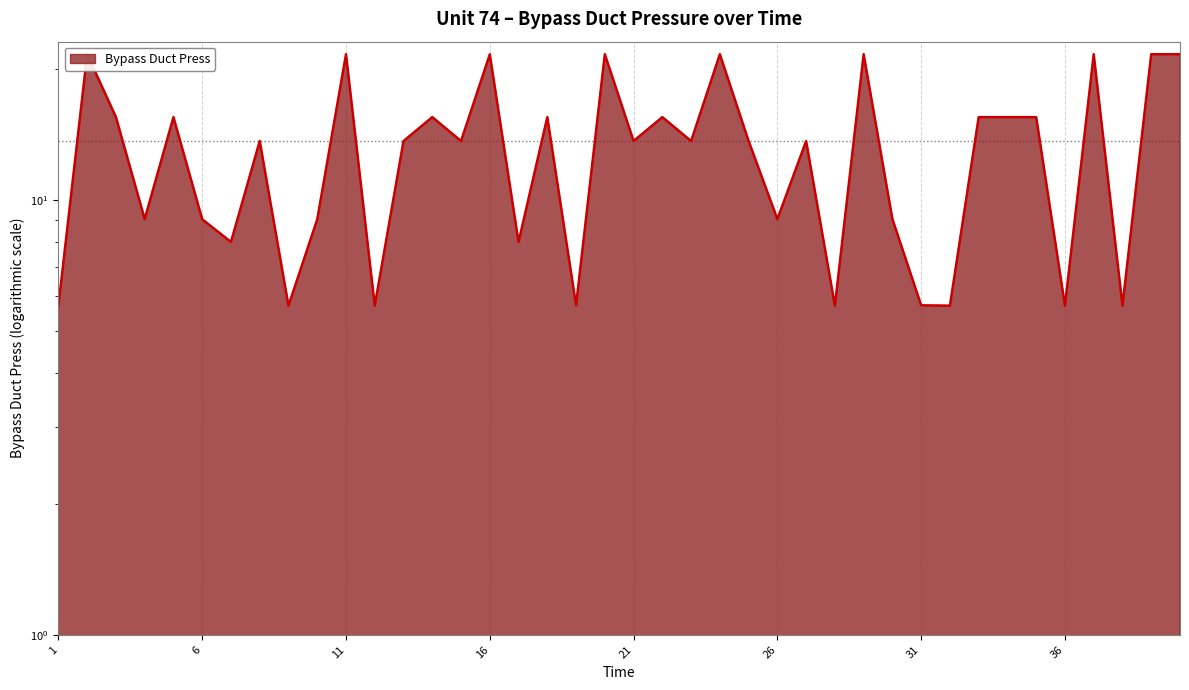

What is the difference between the maximum and second lowest values?

15.9